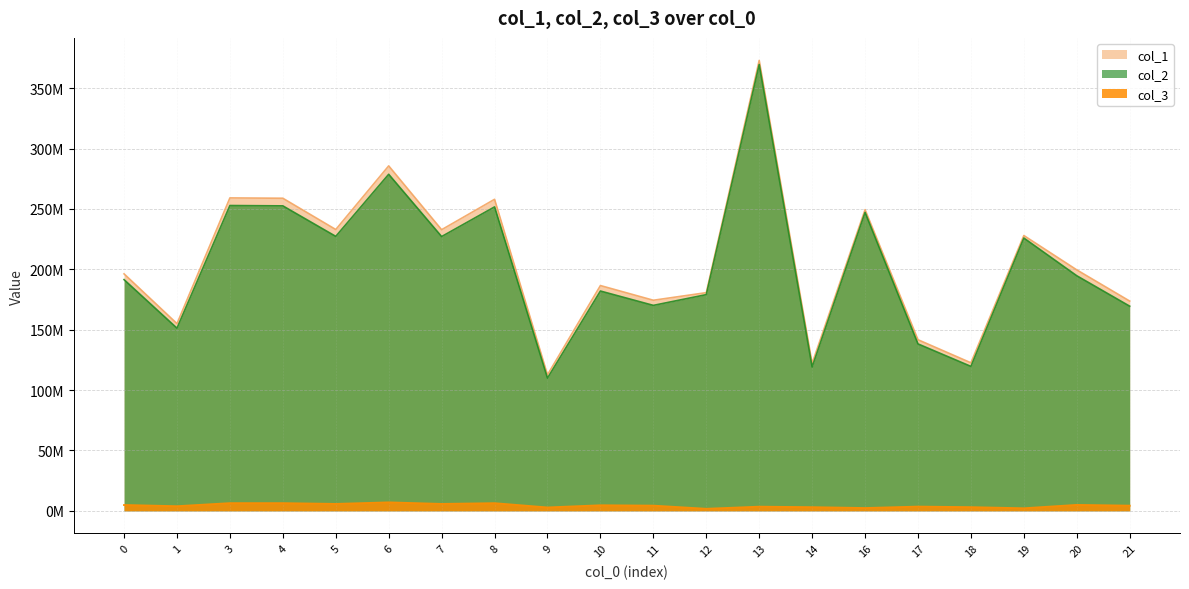

Read the col_3 value at 10.

4545120.1